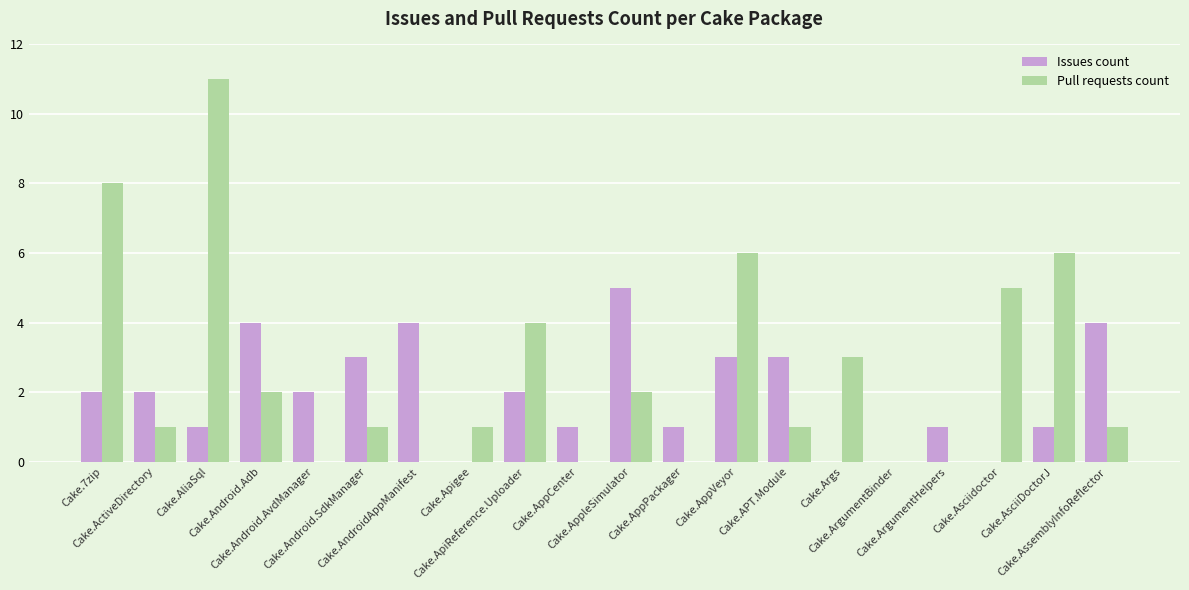

What is the sum of all Issues count values?

39